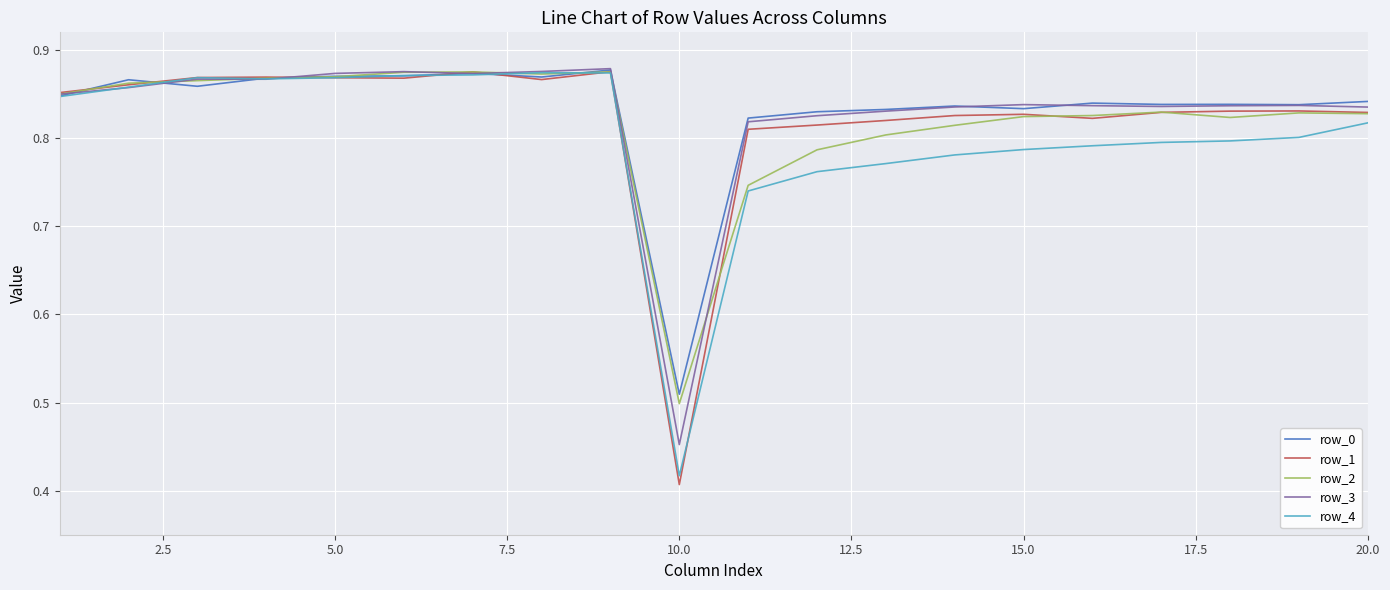

Is this an area chart (filled region under the line)?

No